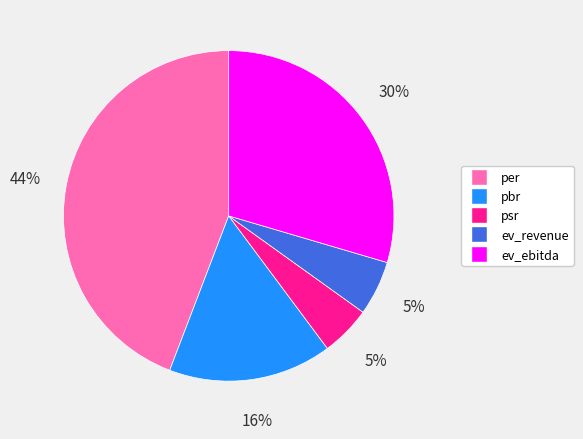

Does per represent more than half of the total?

No